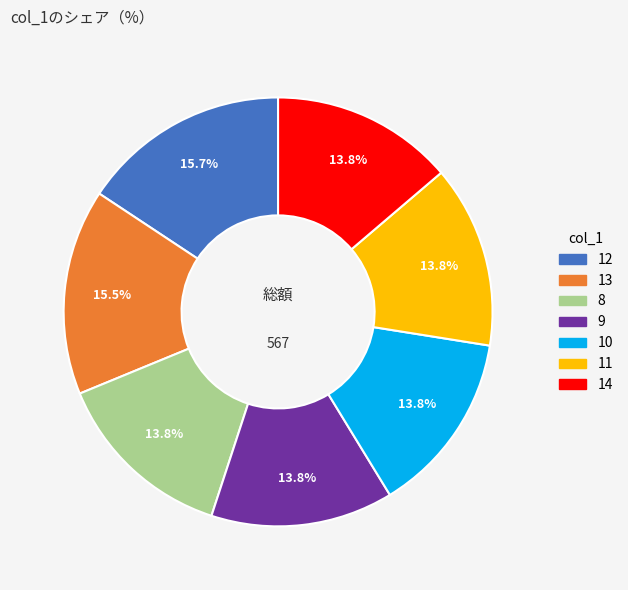

Combined, what portion of the pie is 11 and 9?

27.5%